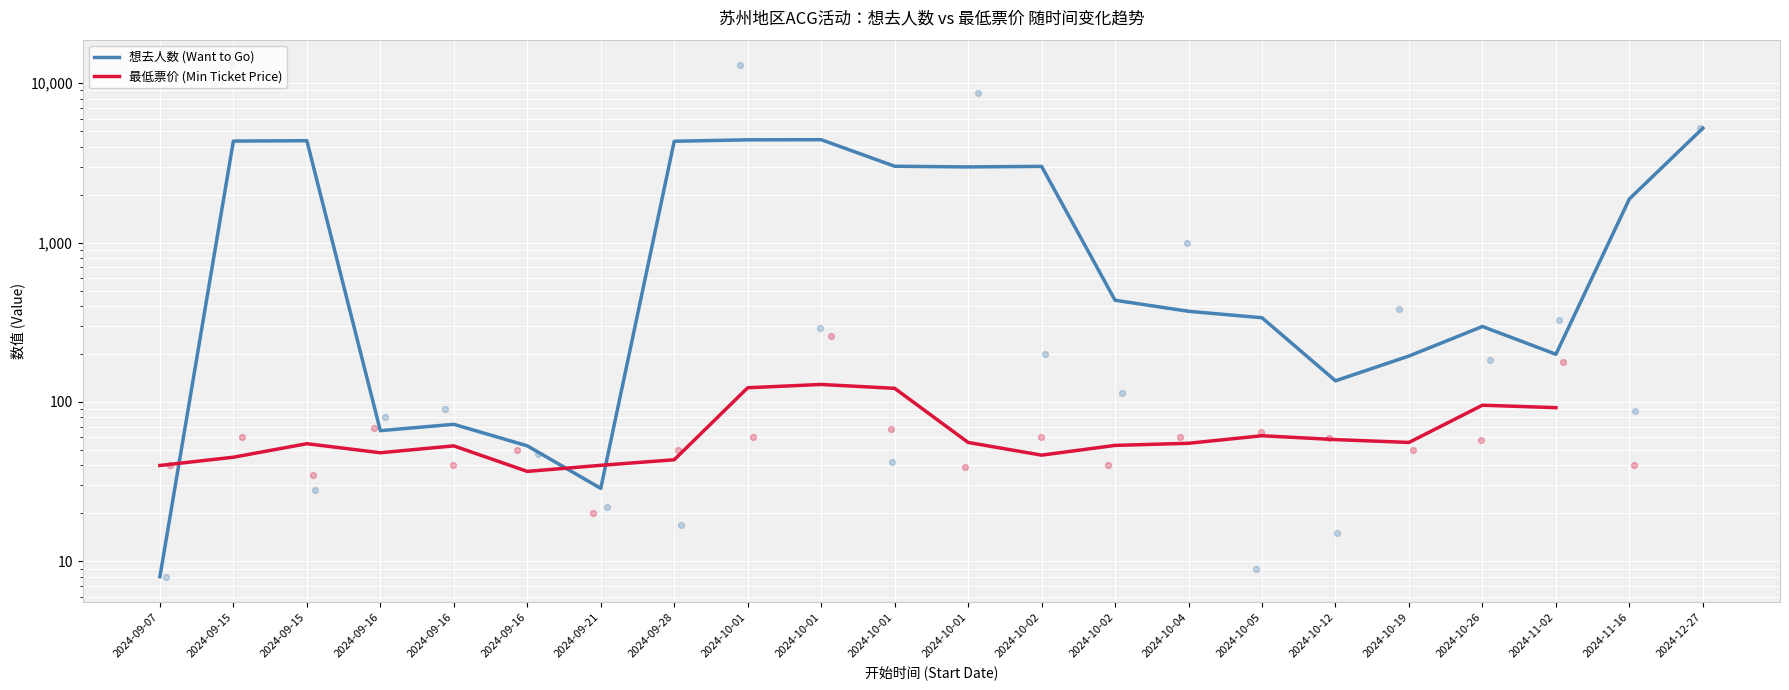

At how many categories does at least one series exceed 1571?

10